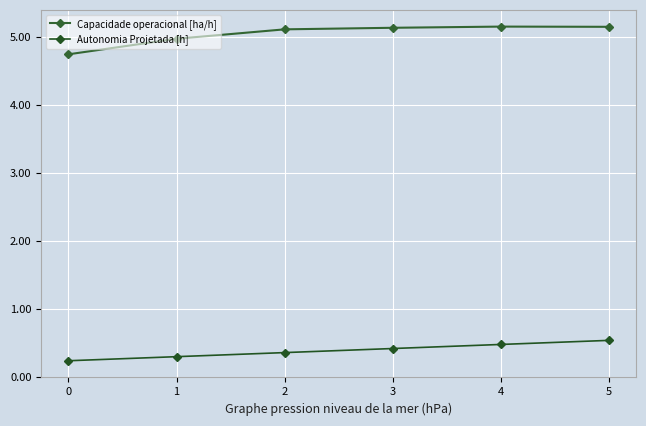

Rank the categories by Capacidade operacional [ha/h] value from highest to lowest.

4, 5, 3, 2, 1, 0